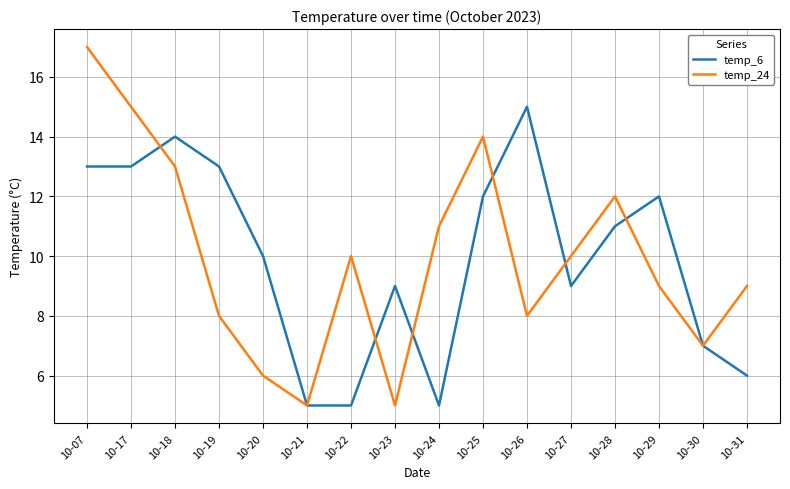

Between which two adjacent categories do temp_6 and temp_24 first intersect?

10-17 and 10-18